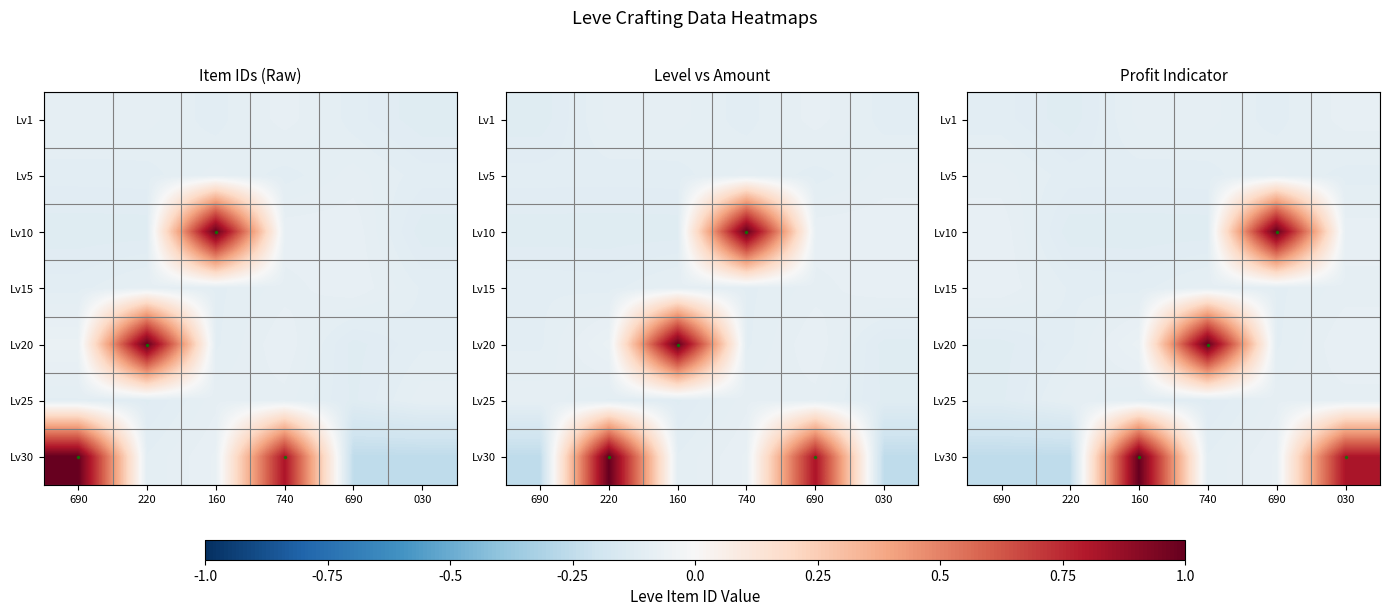

True or false: Lv10 has a value of 1.5 at 690.

False